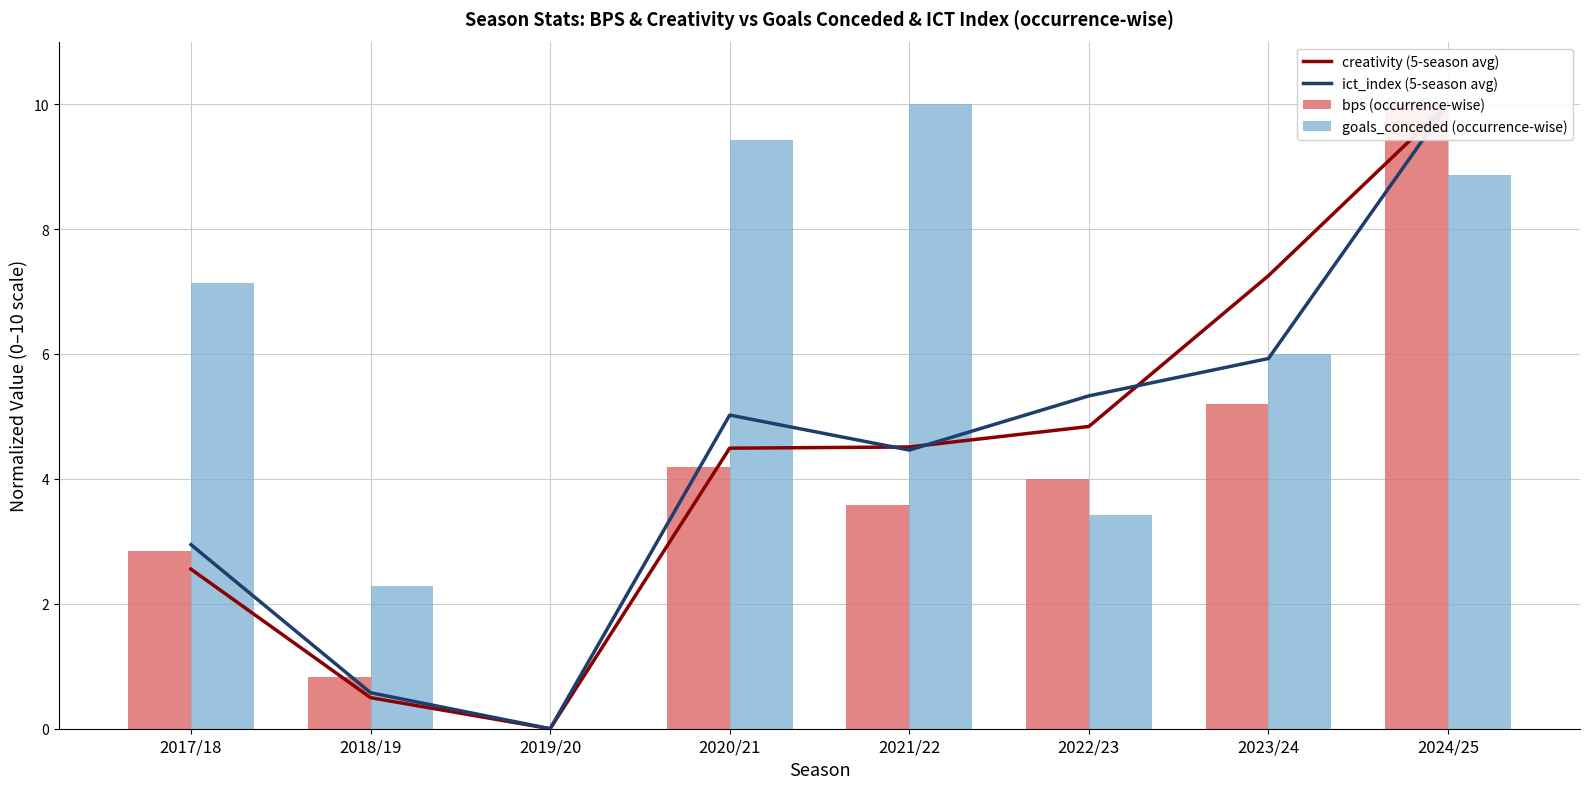

What is the label of the 1st bar from the left?

2017/18